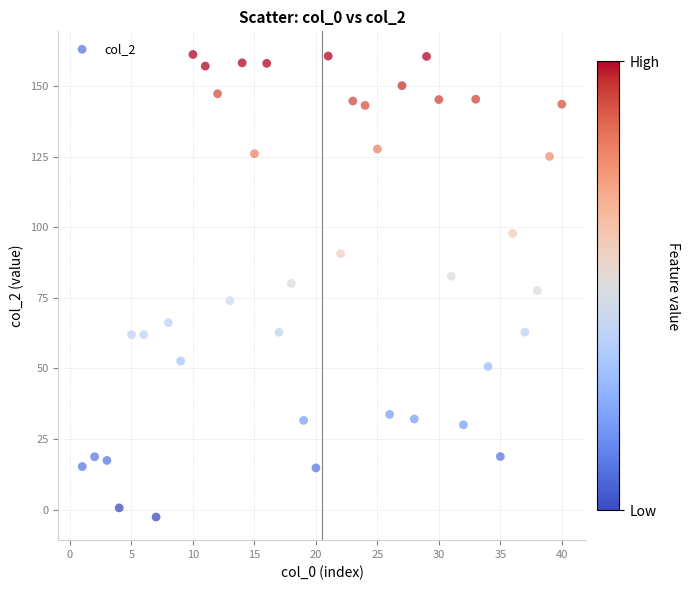

What is the range of X values (max minus min)?

39.0